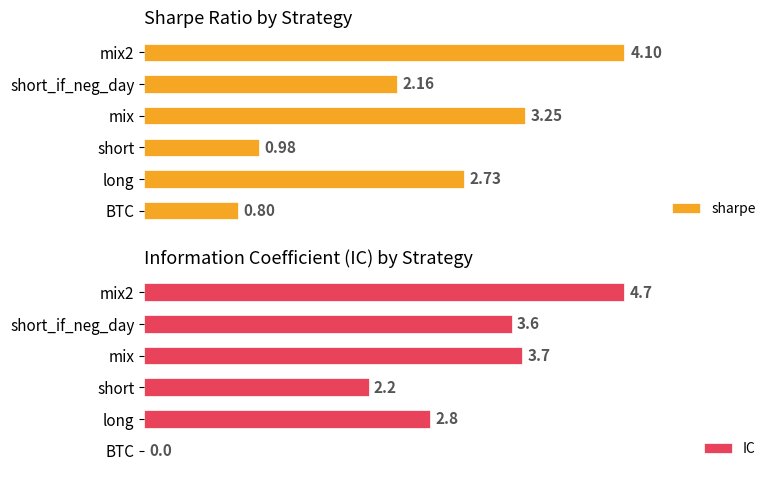

Reading left to right, what are all the values shown in this chart?

sharpe: 0.8	2.7	1.0	3.2	2.2	4.1
IC: 0.0	2.8	2.2	3.7	3.6	4.7